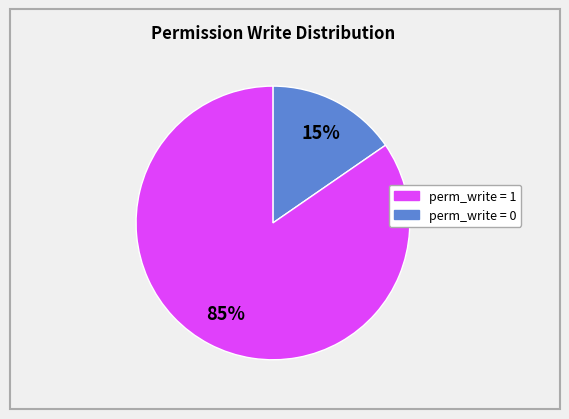

To the nearest percent, what is the average slice percentage?

50%